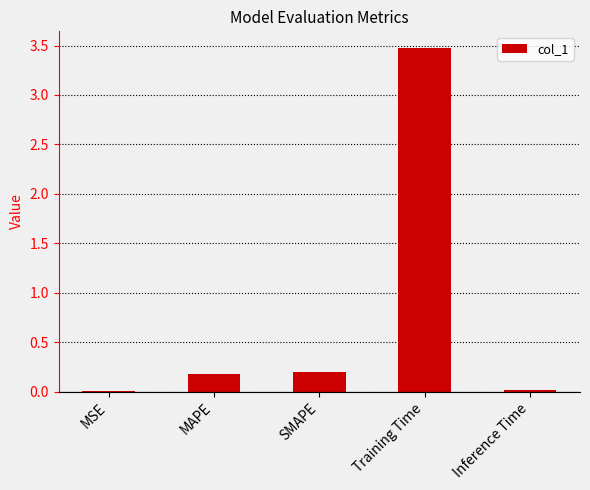

At which category does the chart reach its peak across all series?

Training Time